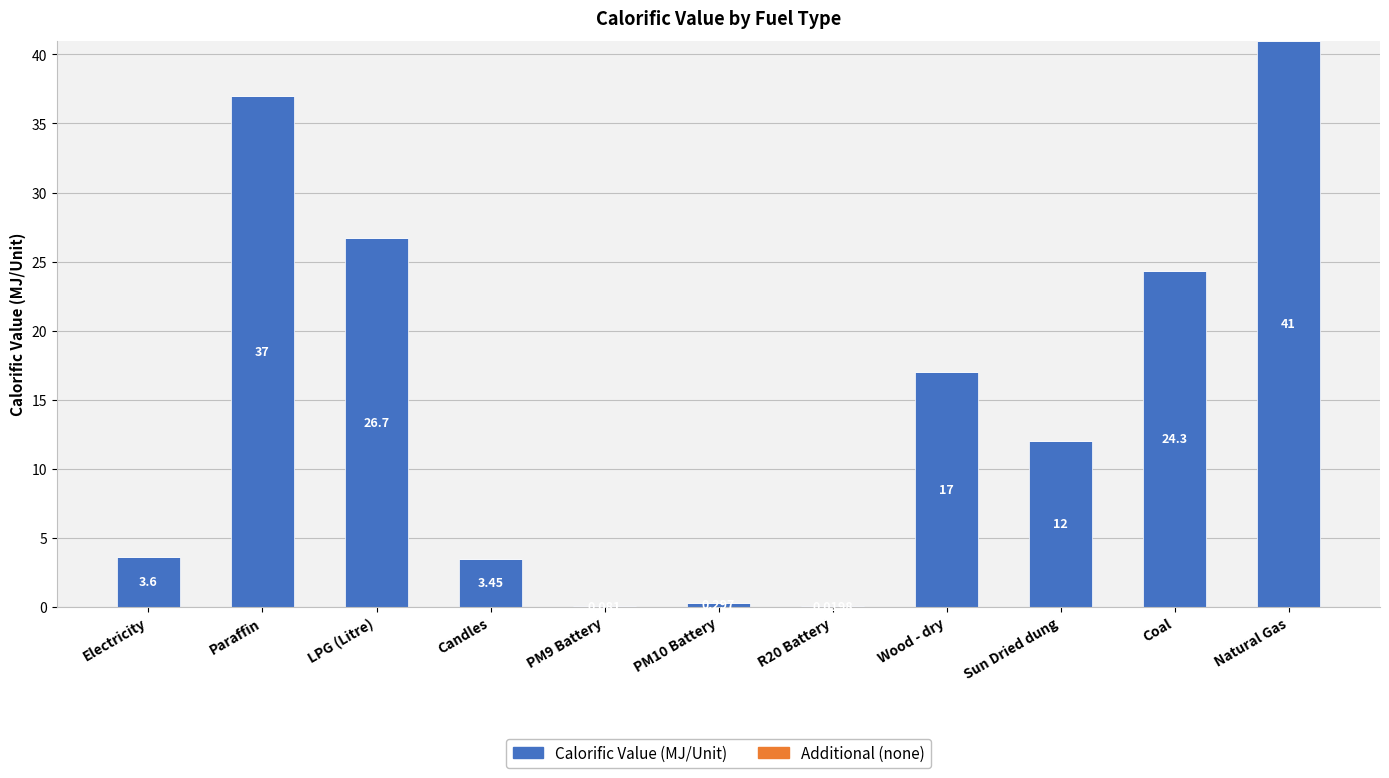

At which label does the data first exceed 12?

Paraffin